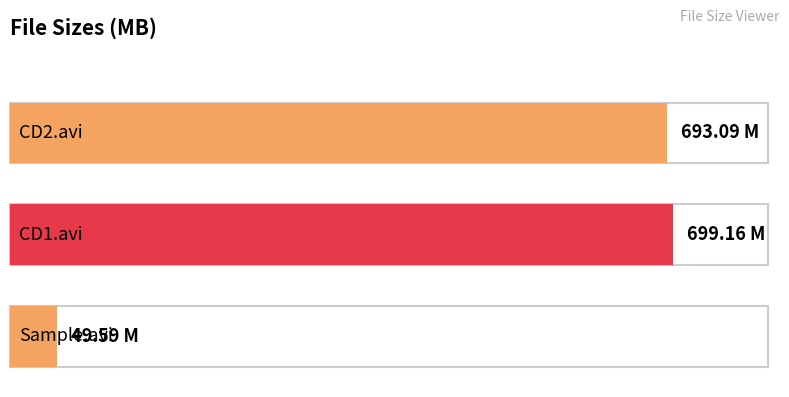

What is the value of the 1st bar from the left?

693.1